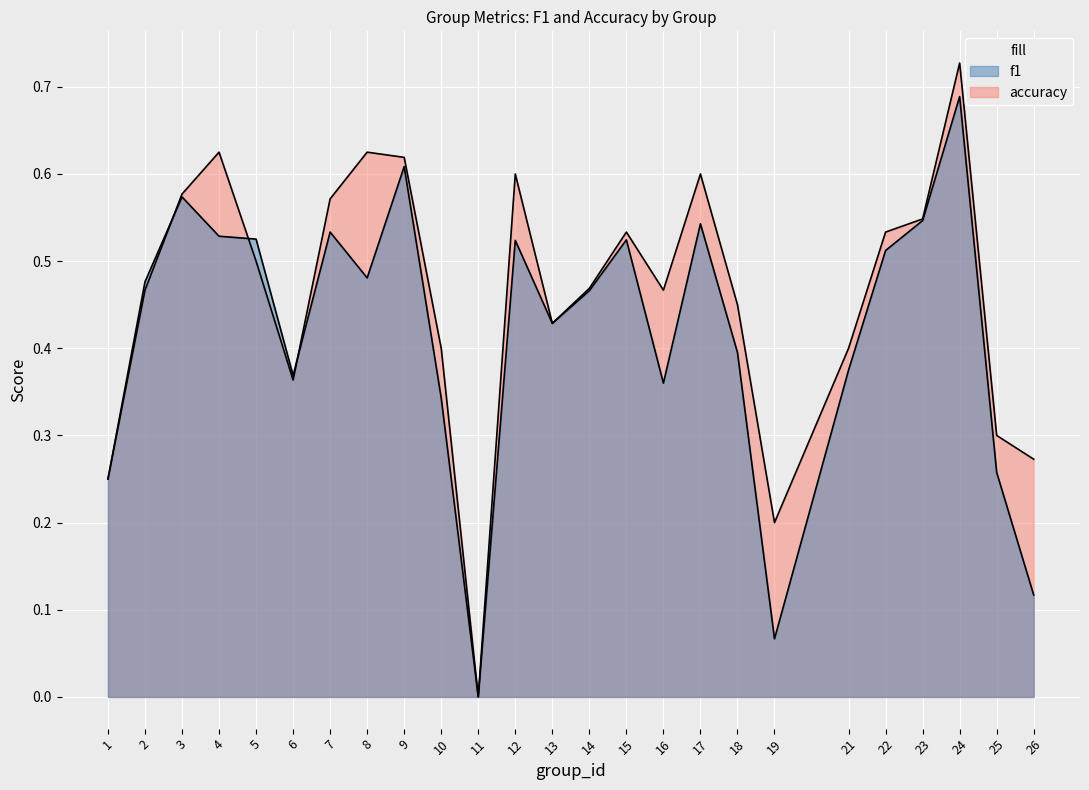

What is the difference between the highest and lowest values at 18?

0.1